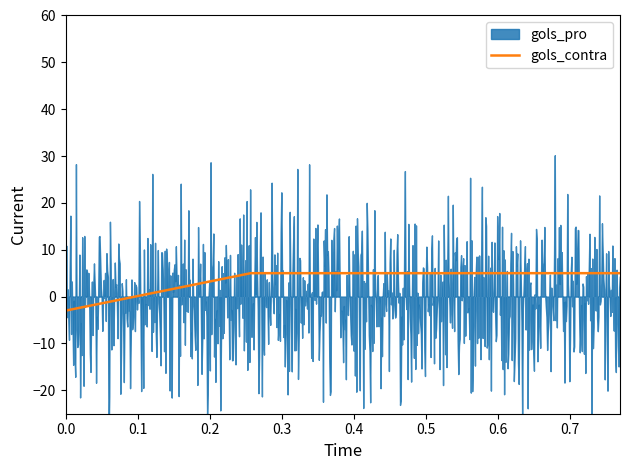

What is the minimum value for gols_contra?

-3.0